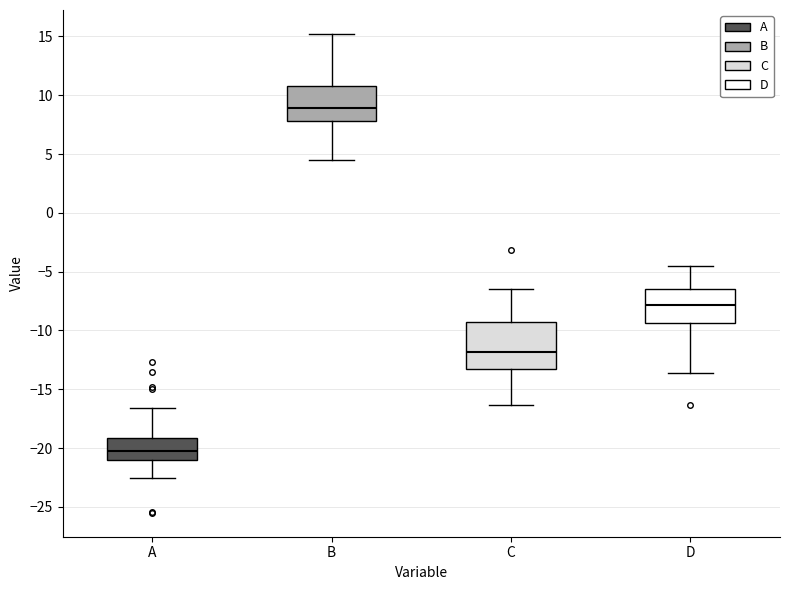

Reading left to right, read every box against the y-axis: the position of its median line, the range the box covers, and the ends of its whiskers. The values are not printed on the chart, so give them approximately, as read against the axis.

A: median -20.0, box -21.0 to -19.0, whiskers -22.5 to -16.5
B: median 9.0, box 8.0 to 11.0, whiskers 4.5 to 15.0
C: median -12.0, box -13.5 to -9.5, whiskers -16.5 to -6.5
D: median -8.0, box -9.5 to -6.5, whiskers -13.5 to -4.5